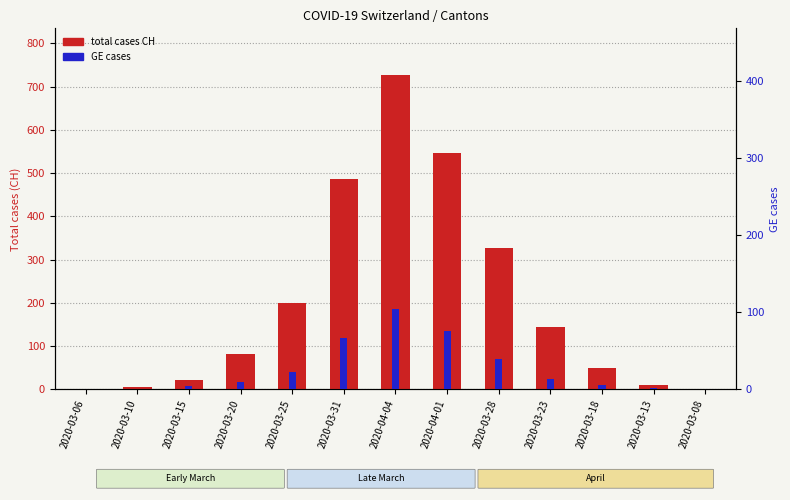

What value does the GE cases series have at 2020-03-15, to the nearest 5?

5